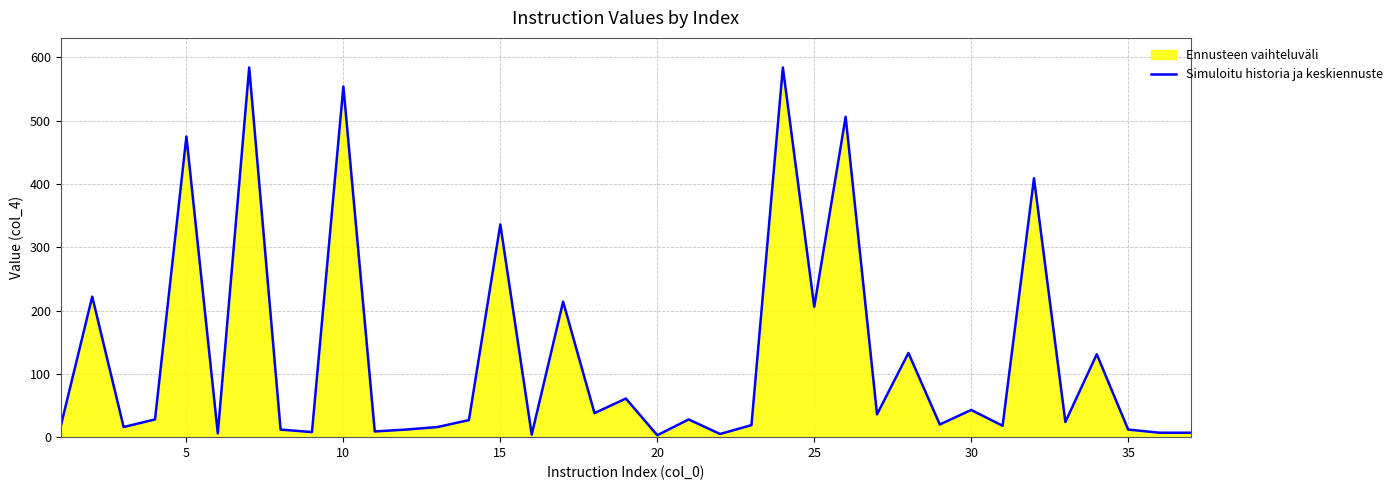

How many lines are shown in the chart?

1